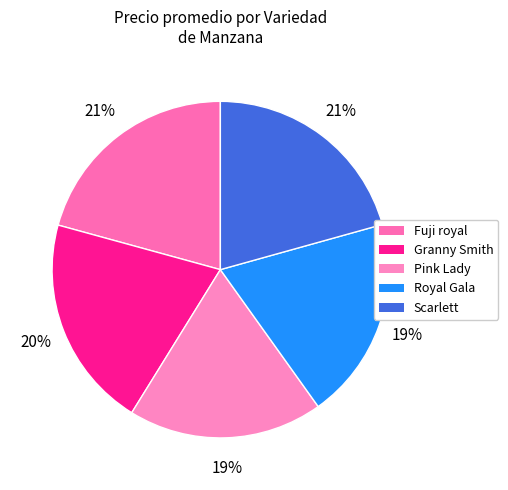

How many segments does this pie chart have?

5